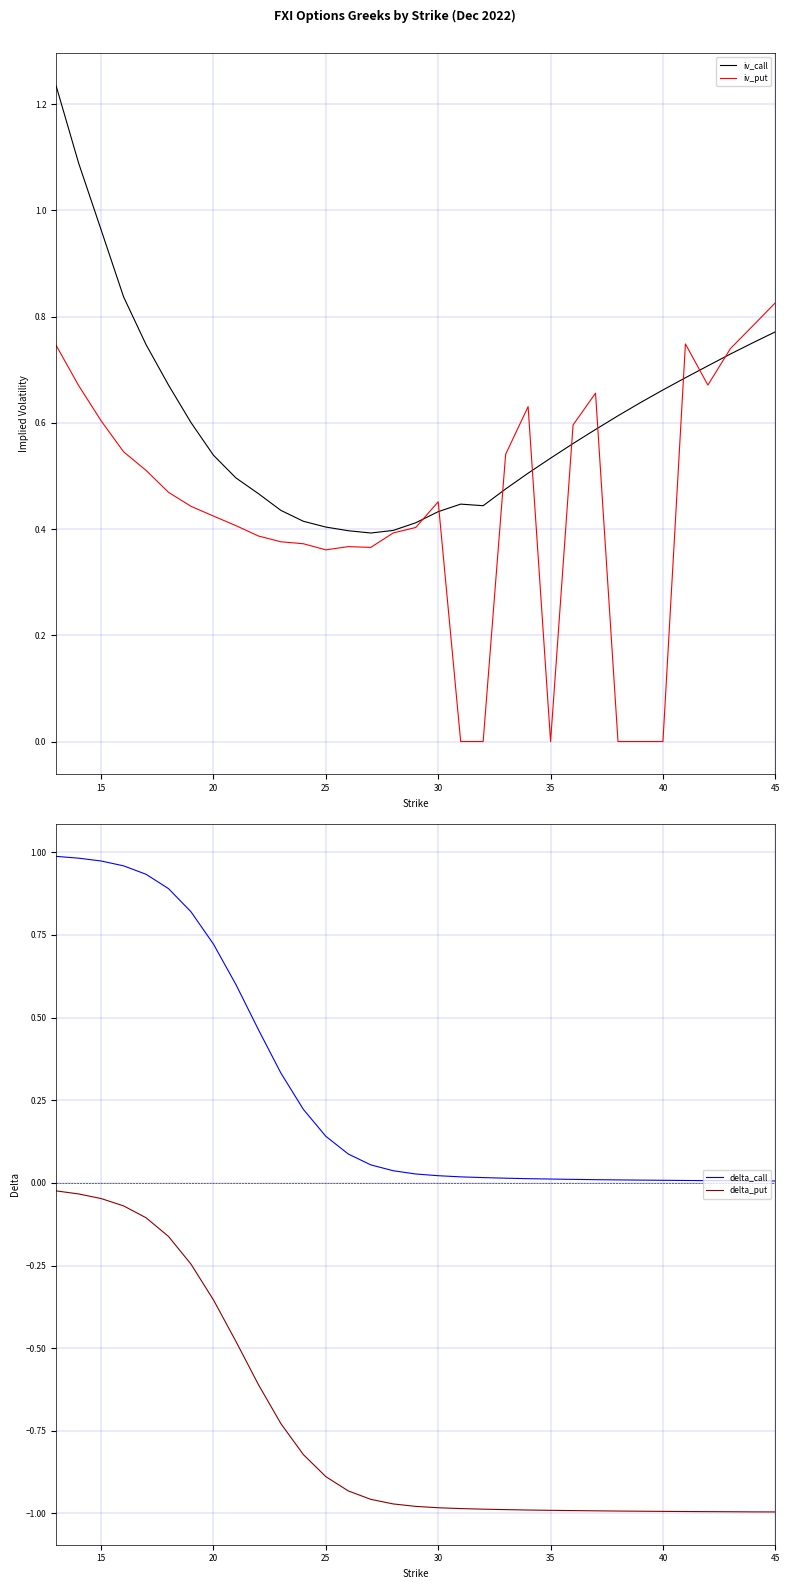

Reading right to left, what are all the values shown in this chart?

iv_call: 0.8	0.8	0.7	0.7	0.7	0.7	0.6	0.6	0.6	0.6	0.5	0.5	0.5	0.4	0.4	0.4	0.4	0.4	0.4	0.4	0.4	0.4	0.4	0.5	0.5	0.5	0.6	0.7	0.7	0.8	1.0	1.1	1.2
iv_put: 0.8	0.8	0.7	0.7	0.7	0.0	0.0	0.0	0.7	0.6	0.0	0.6	0.5	0.0	0.0	0.5	0.4	0.4	0.4	0.4	0.4	0.4	0.4	0.4	0.4	0.4	0.4	0.5	0.5	0.5	0.6	0.7	0.7
delta_call: 0.0	0.0	0.0	0.0	0.0	0.0	0.0	0.0	0.0	0.0	0.0	0.0	0.0	0.0	0.0	0.0	0.0	0.0	0.1	0.1	0.1	0.2	0.3	0.5	0.6	0.7	0.8	0.9	0.9	1.0	1.0	1.0	1.0
delta_put: -1.0	-1.0	-1.0	-1.0	-1.0	-1.0	-1.0	-1.0	-1.0	-1.0	-1.0	-1.0	-1.0	-1.0	-1.0	-1.0	-1.0	-1.0	-1.0	-0.9	-0.9	-0.8	-0.7	-0.6	-0.5	-0.4	-0.2	-0.2	-0.1	-0.1	-0.0	-0.0	-0.0